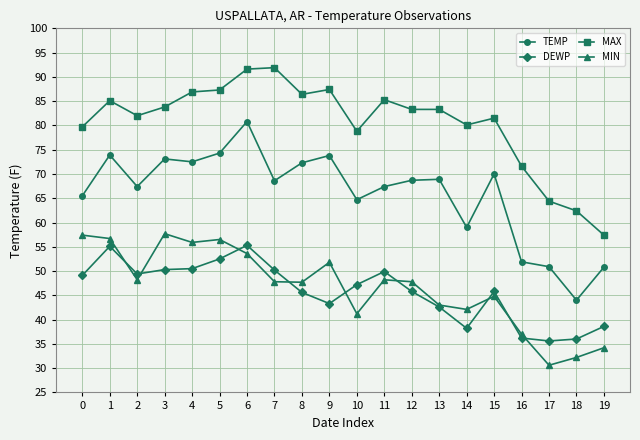

True or false: MAX and MIN cross at least once.

False